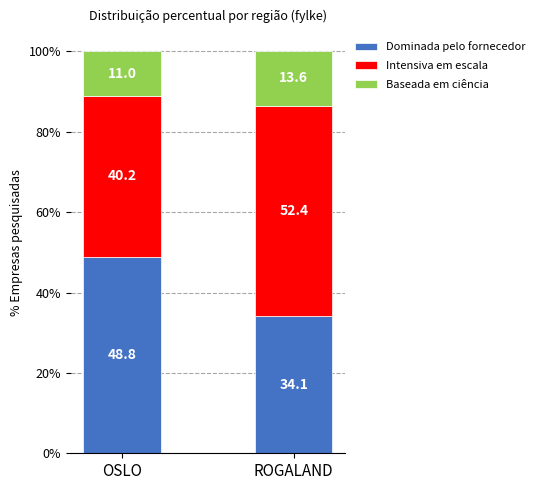

Which category has the lowest value in the Dominada pelo fornecedor series?

ROGALAND